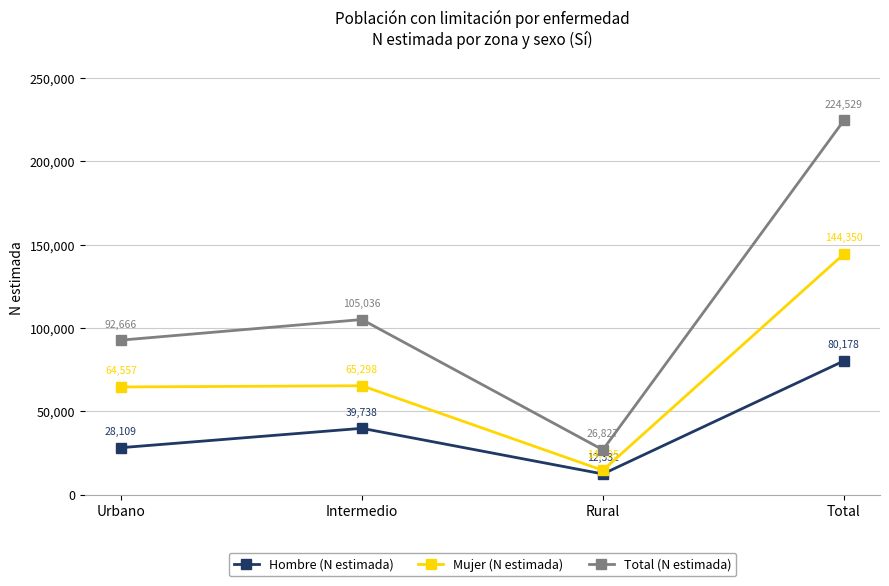

At which category does Hombre (N estimada) reach its first local valley?

Rural